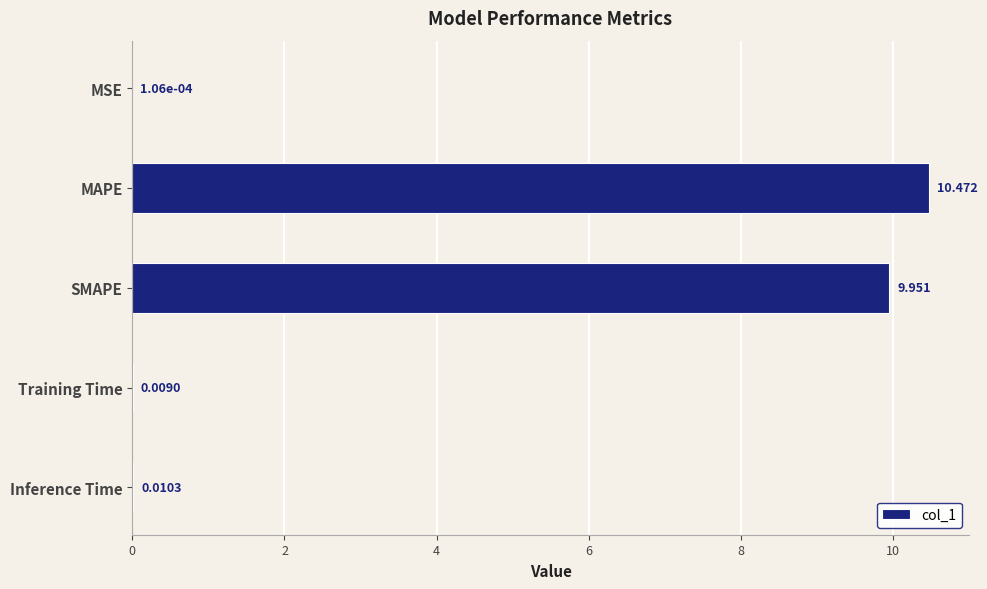

Which category has the highest value across all series?

MAPE